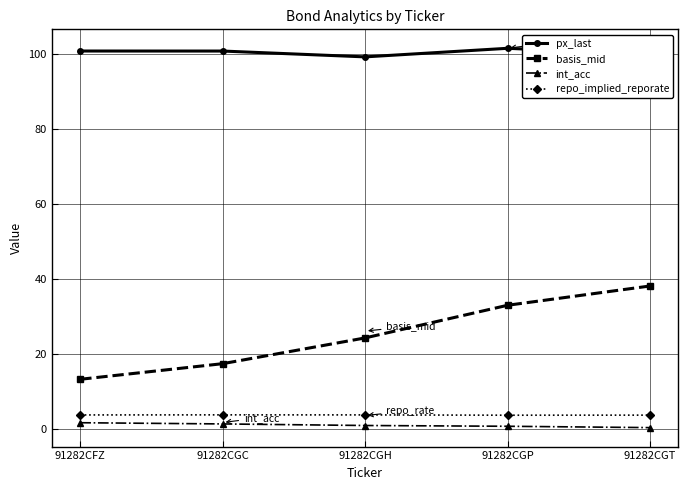

What is the spread (max minus min) of values at 91282CGT?

99.6